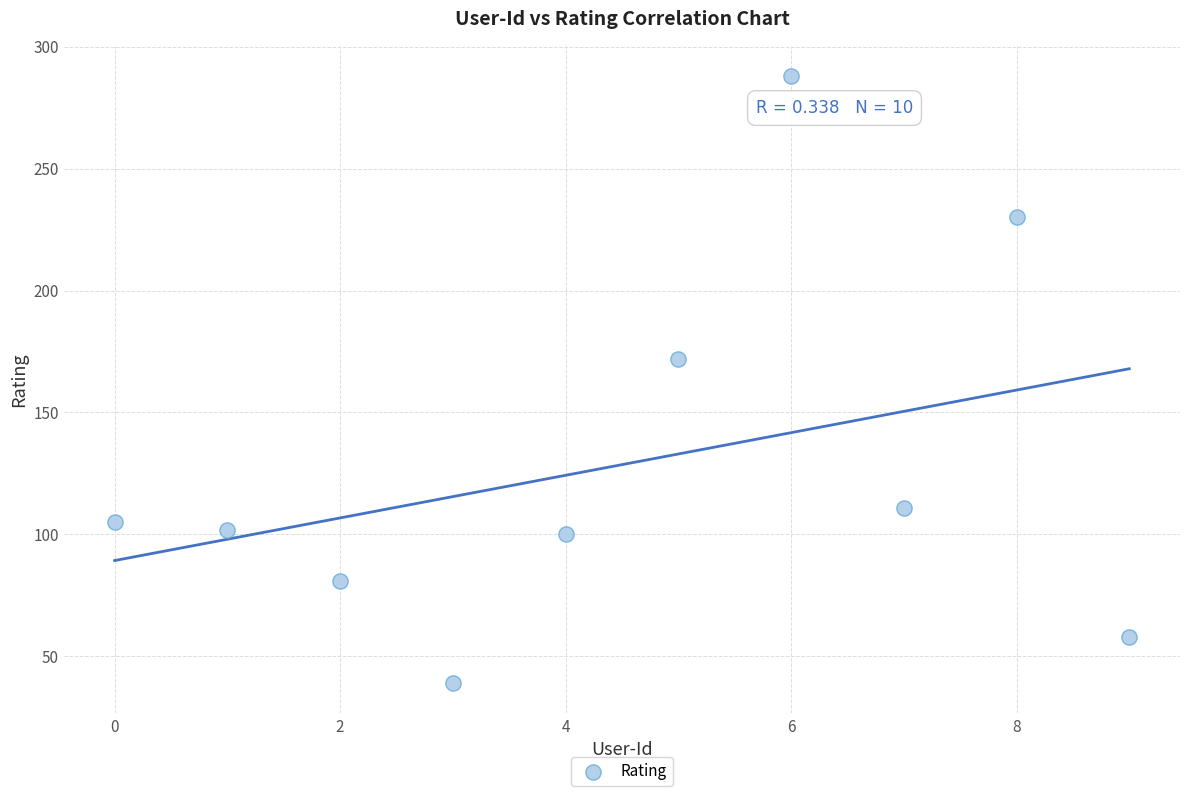

What Y value in the scatter plot is closest to 163?

172